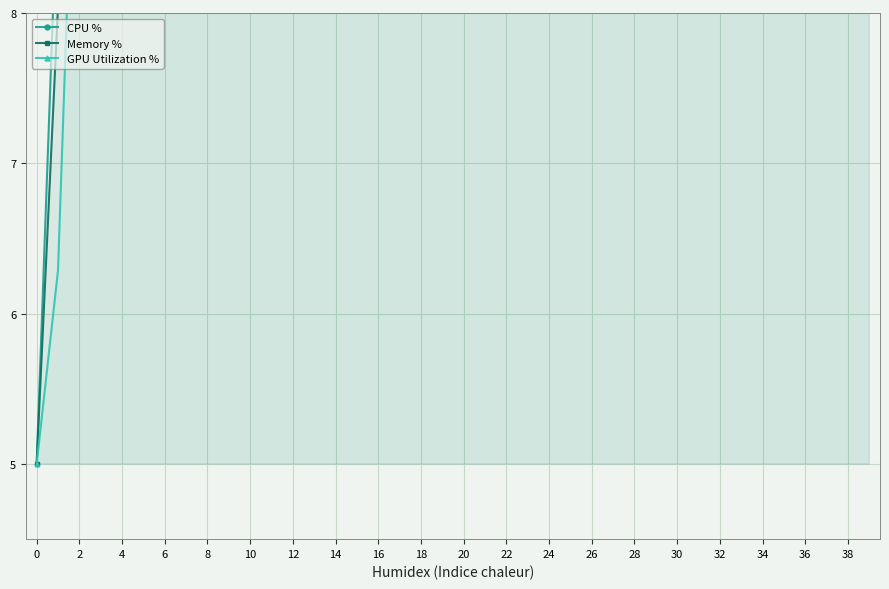

Between 27 and 4, which is larger?

27